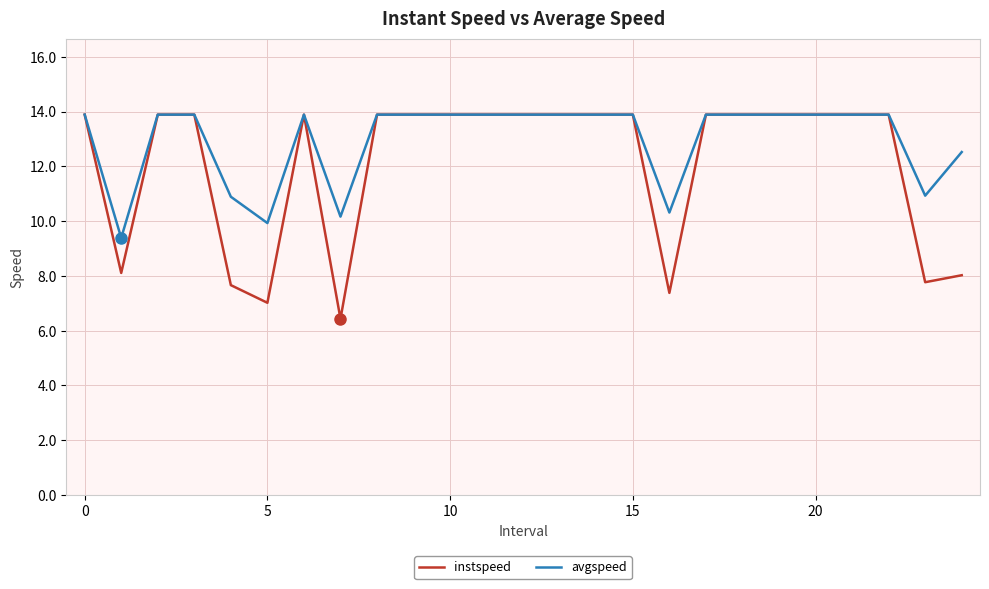

List the series in order of their overall mean, highest first.

avgspeed, instspeed